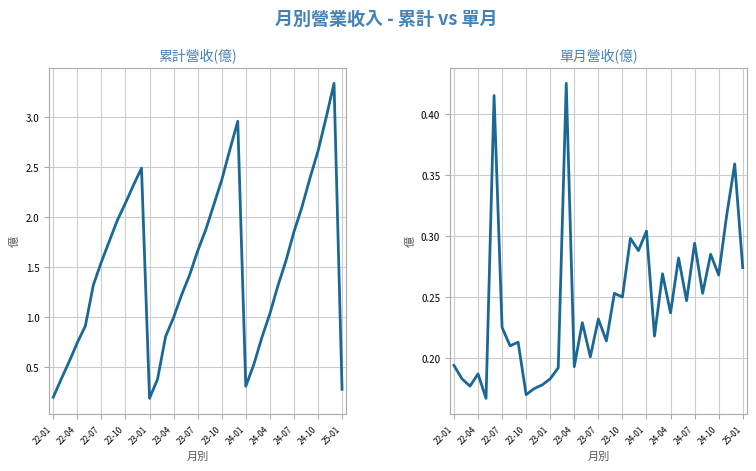

True or false: 累計營收(億) has more than 1 points higher than both neighbors.

True